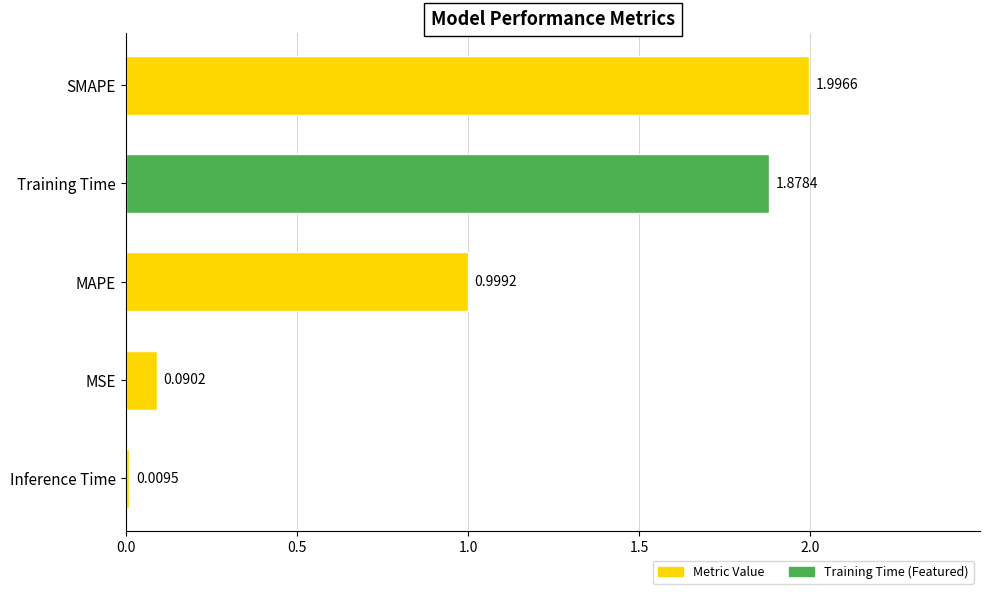

At which label is the value closest to 1?

MAPE